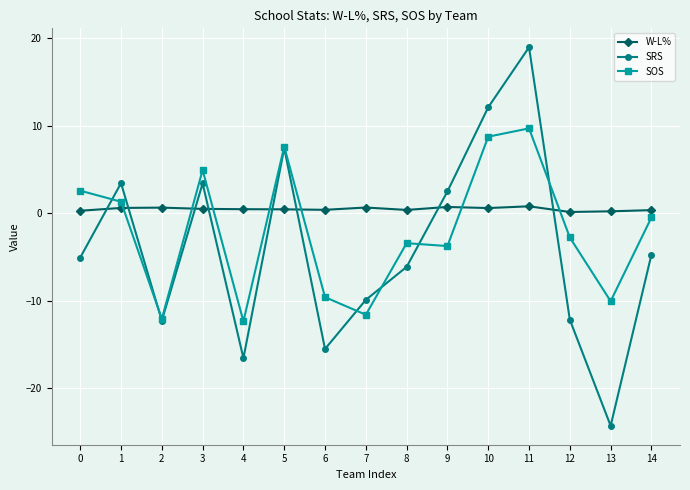

Which category has the lowest value in the SRS series?

13